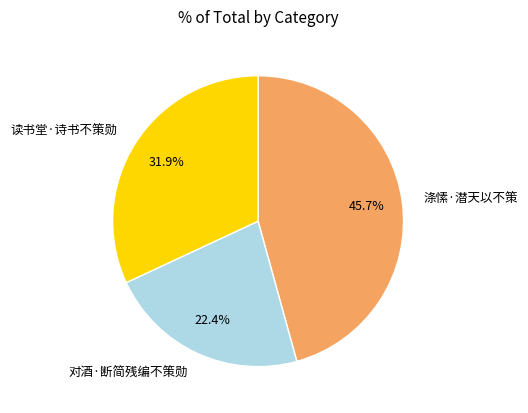

Is it true that 涤愫·潜天以不策 is 34% of the pie?

False